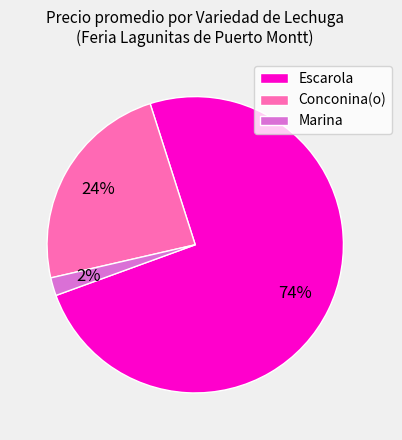

How many segments does this pie chart have?

3